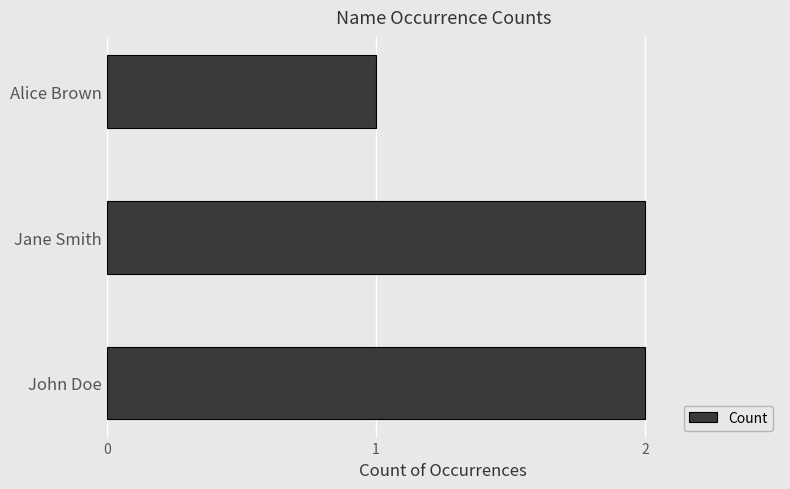

What is the ratio of the value at John Doe to the value at Alice Brown?

2.0